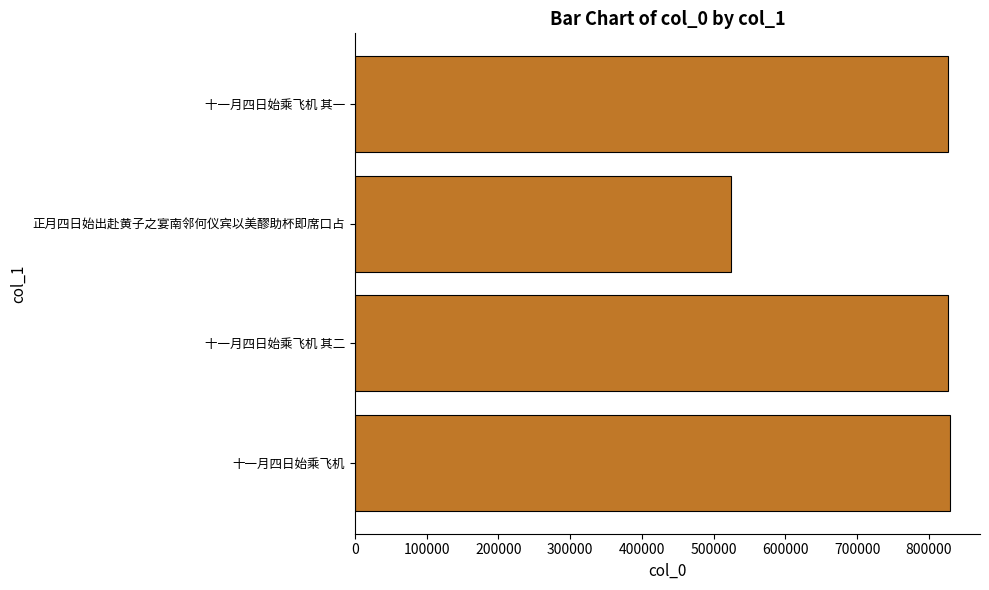

What is the minimum value shown in the chart?

523908